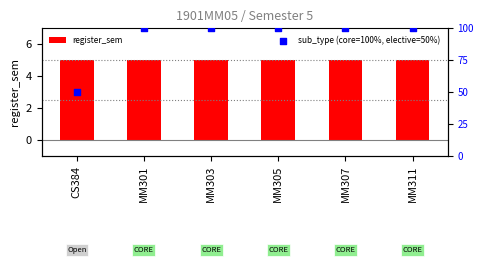

Which series reaches the minimum Y coordinate?

register_sem